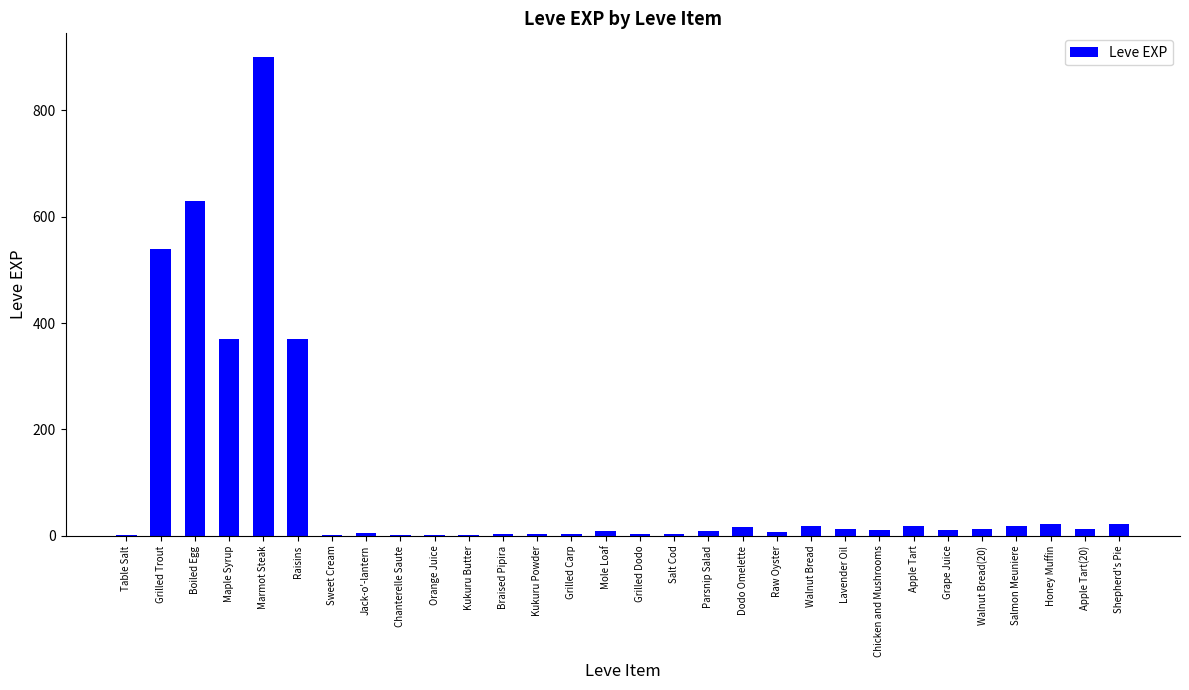

Does the chart contain stacked bars?

No